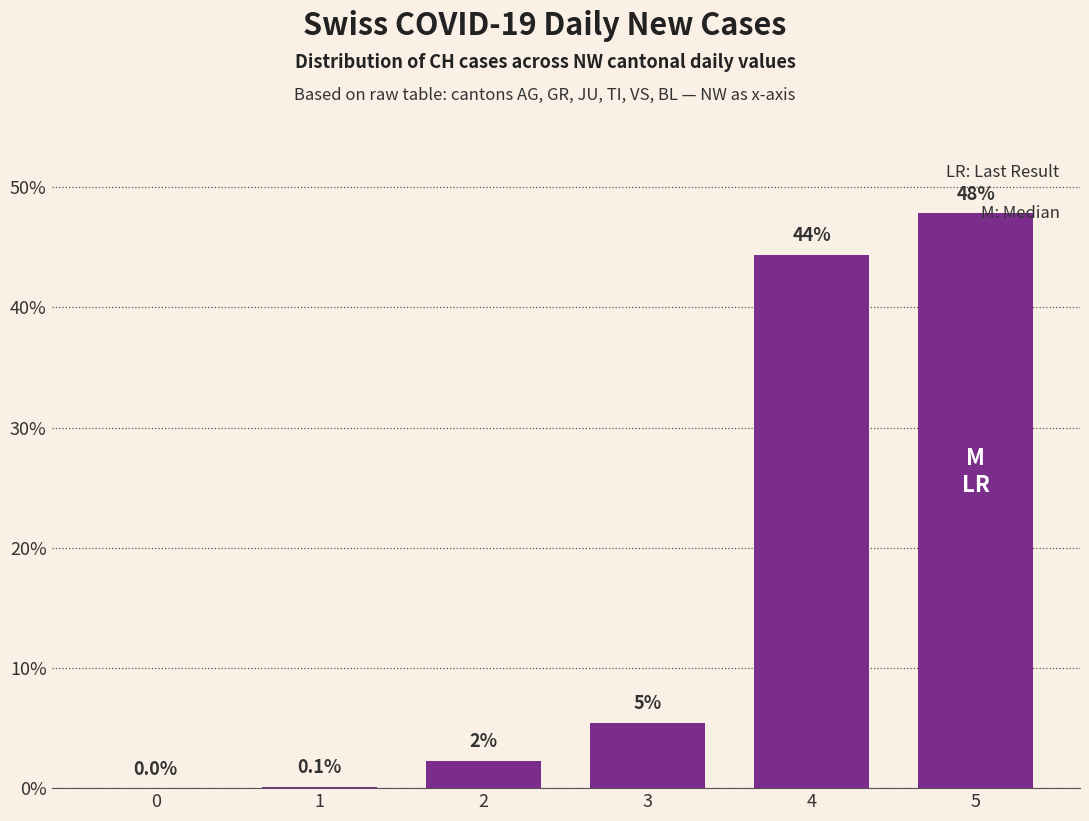

What is the change in value from 0 to 4?

+44.4